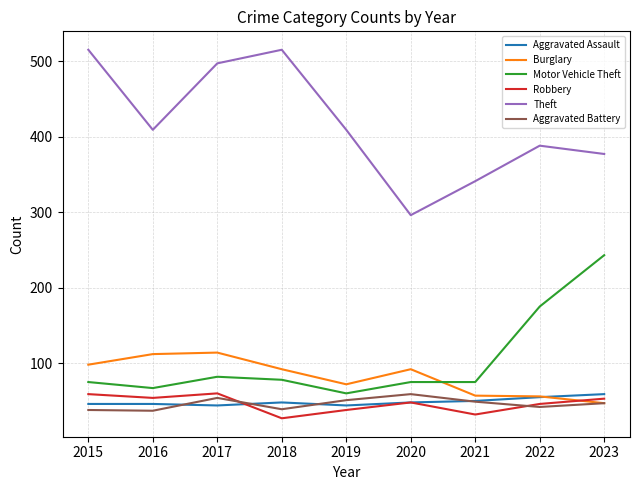

The Theft series shows 569 at 2022. True or false?

False